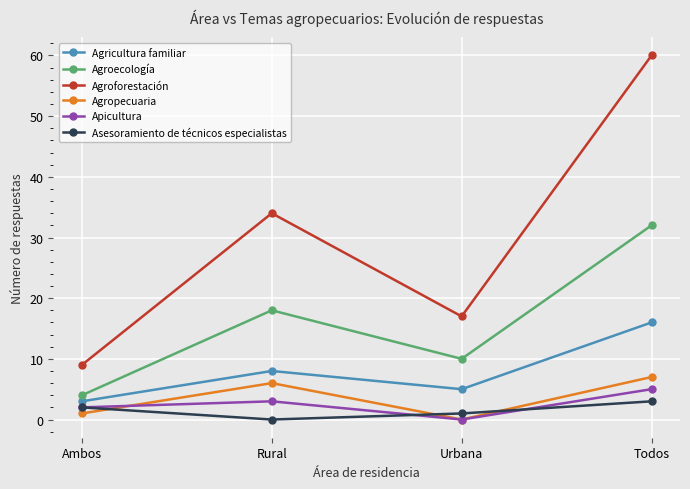

What is the total value across all series at Rural?

69